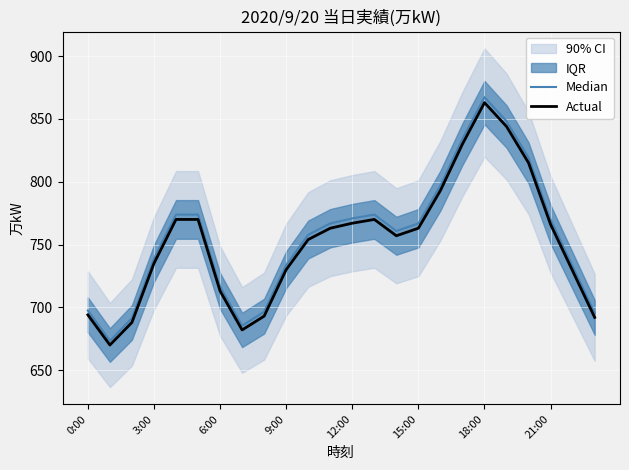

What is the value of the Median point at the 12th from the left?

766.8